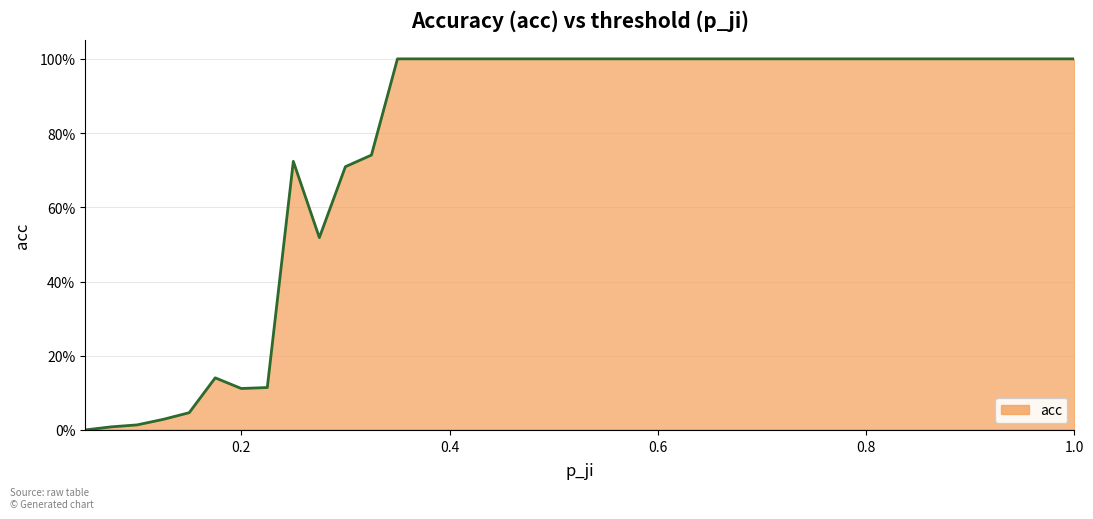

Reading right to left, transcribe all the data shown in this chart.

1.0	1.0	1.0	1.0	1.0	1.0	1.0	1.0	1.0	1.0	1.0	1.0	1.0	1.0	1.0	1.0	1.0	1.0	1.0	1.0	1.0	1.0	1.0	1.0	1.0	1.0	1.0	0.7	0.7	0.5	0.7	0.1	0.1	0.1	0.0	0.0	0.0	0.0	0.0